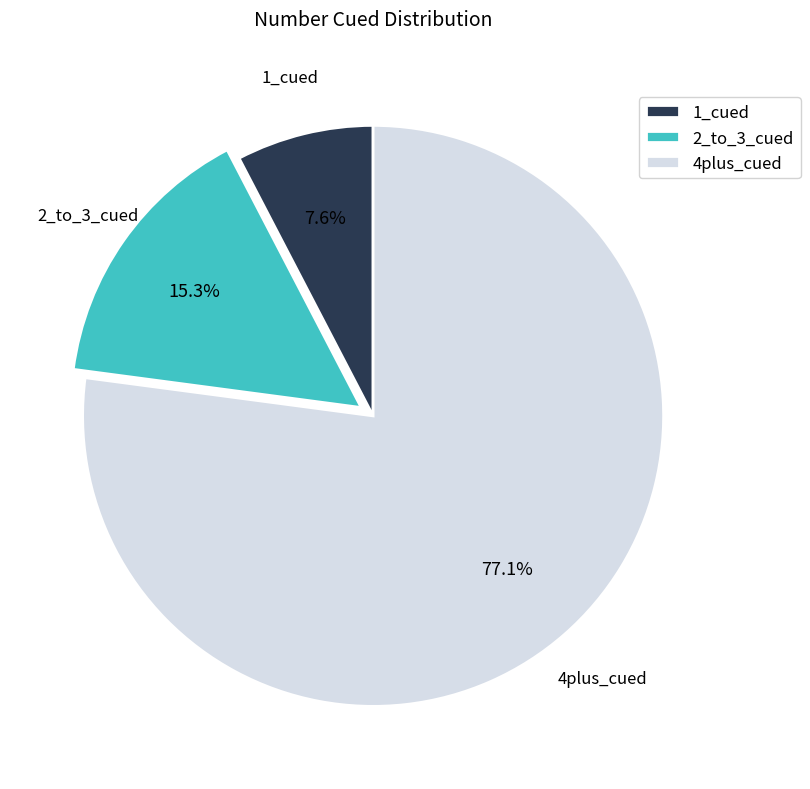

Which has a higher value, 4plus_cued or 2_to_3_cued?

4plus_cued